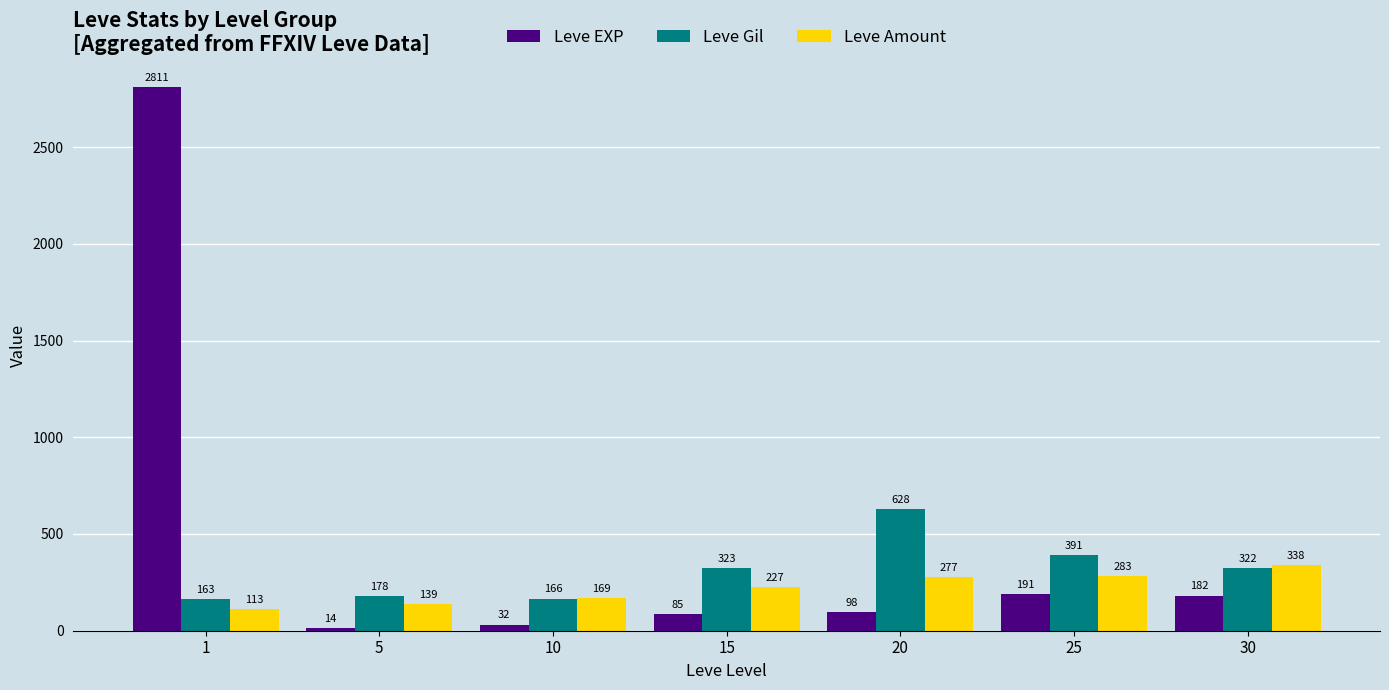

Where is Leve EXP nearest to the value 1412?

25